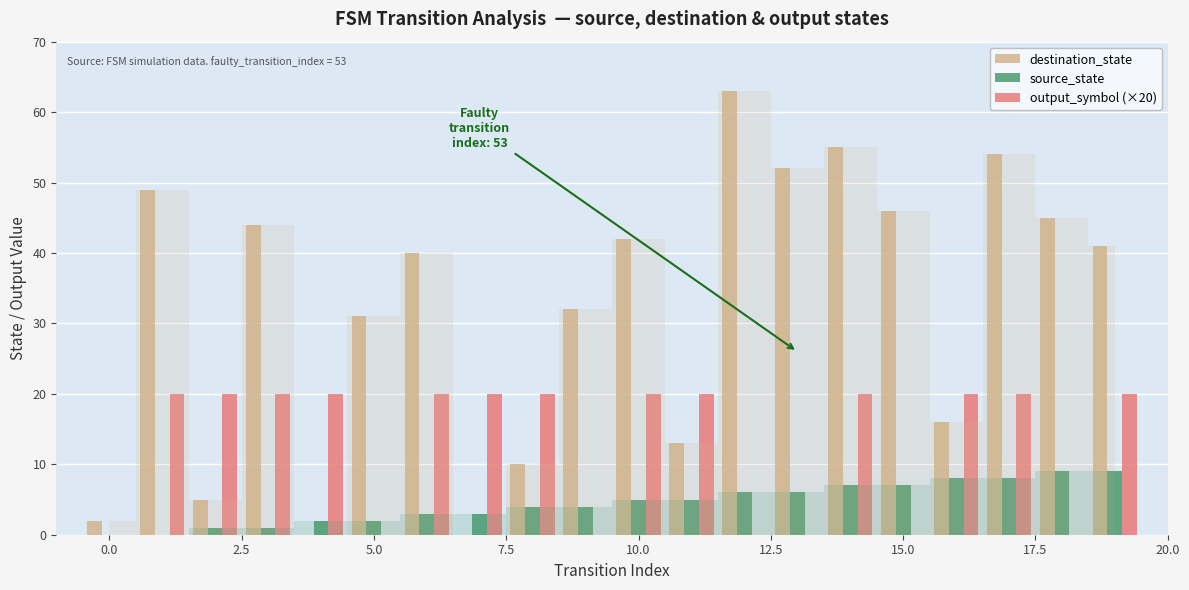

Which series has the largest total across all categories?

destination_state